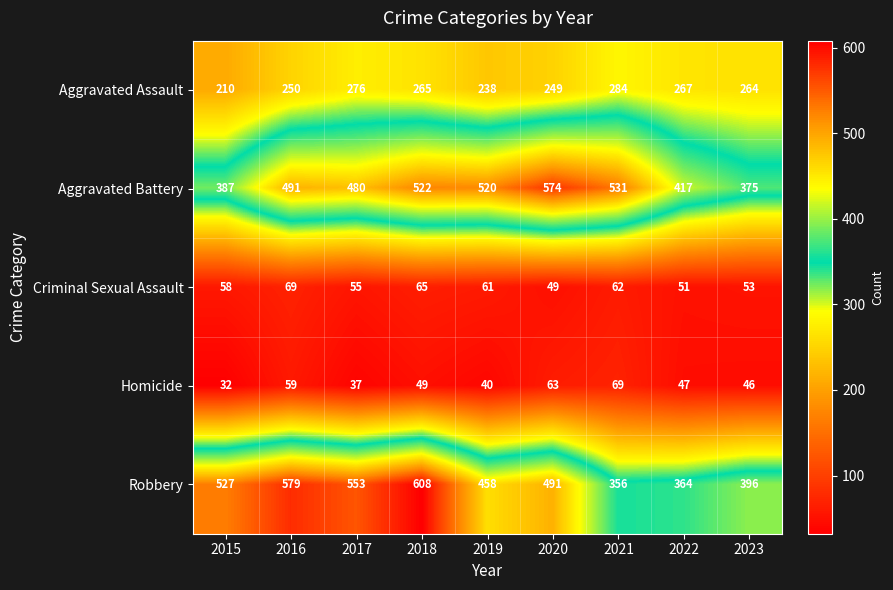

Between 2015 and 2018, which series saw the biggest shift?

Aggravated Battery